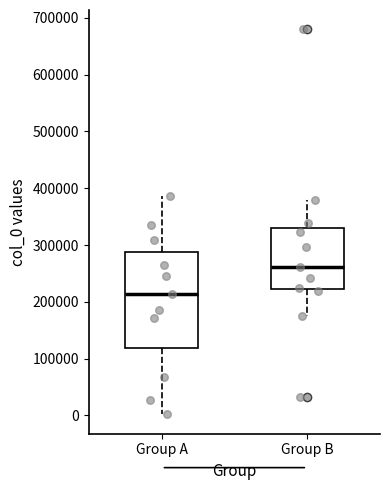

Comparing the boxes themselves (not the whiskers), which one is the tallest?

Group A